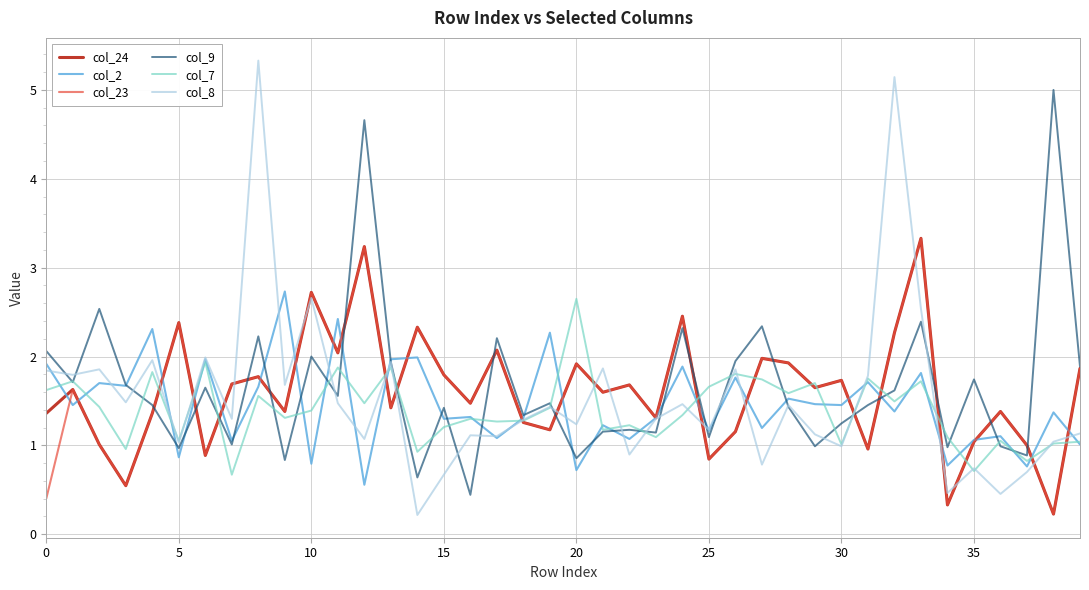

What is the maximum value shown in the chart?

5.3